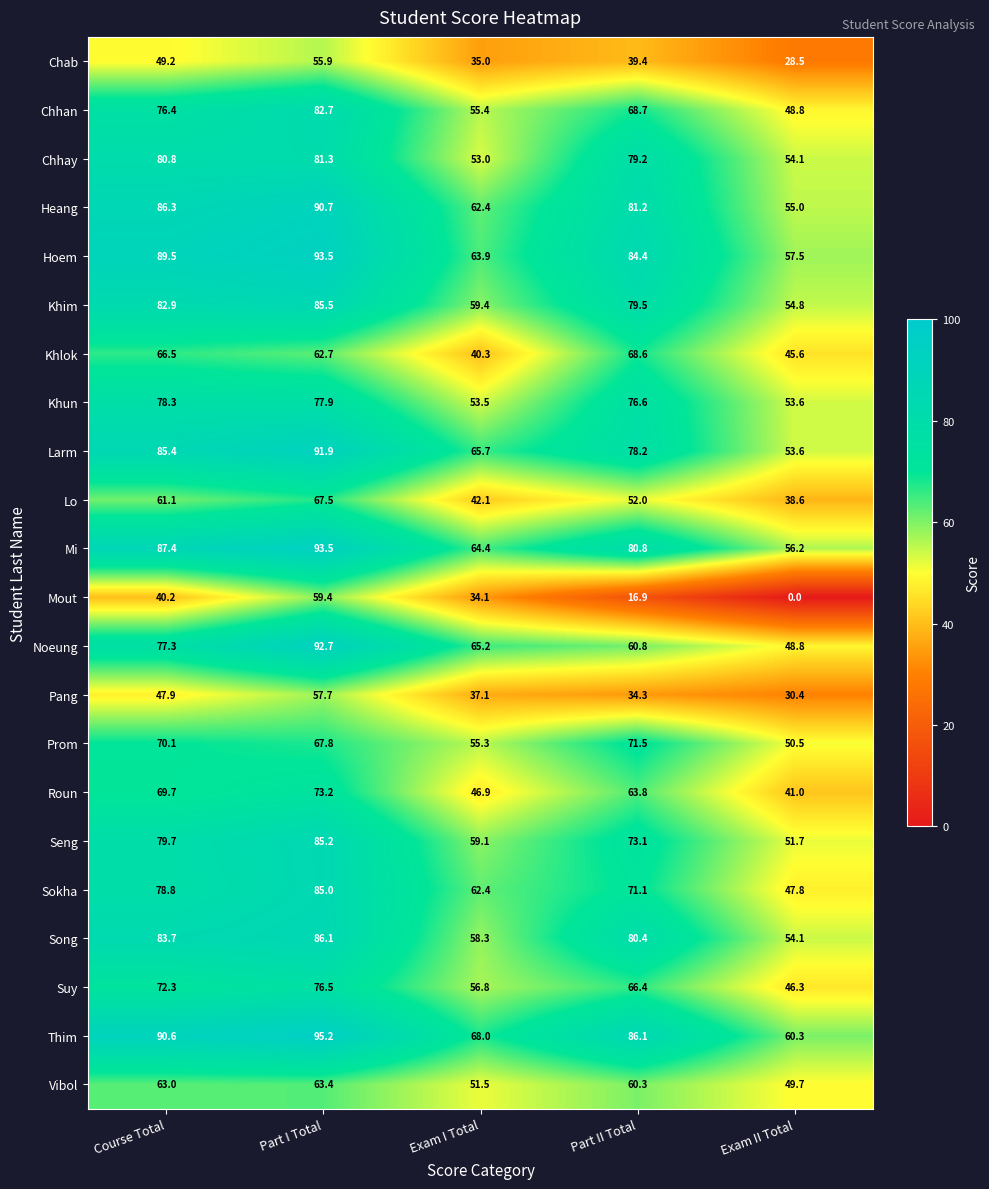

At which category is the sum across all series the highest?

Part I Total